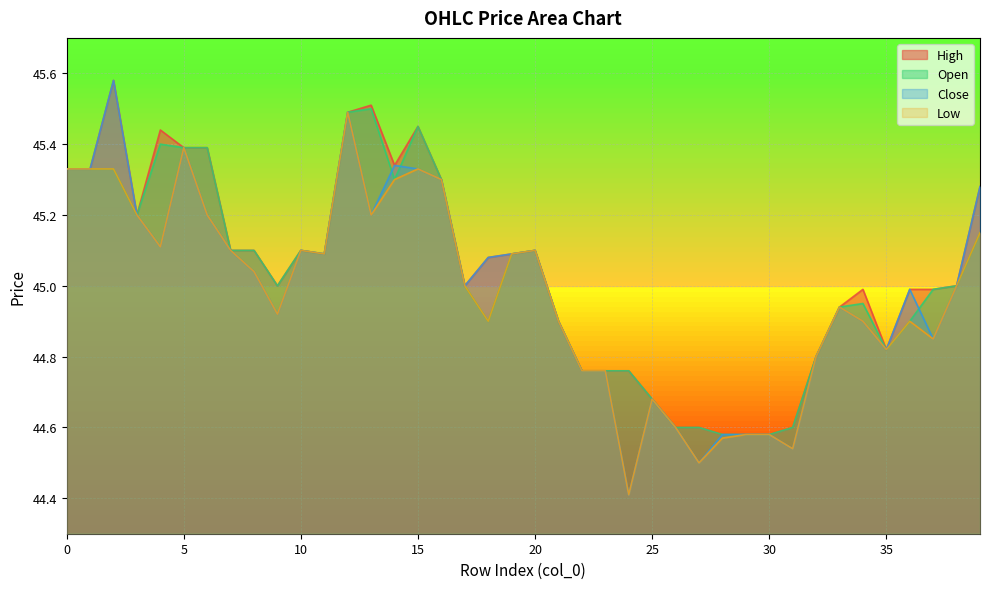

What is the approximate value of open at 33?

44.9